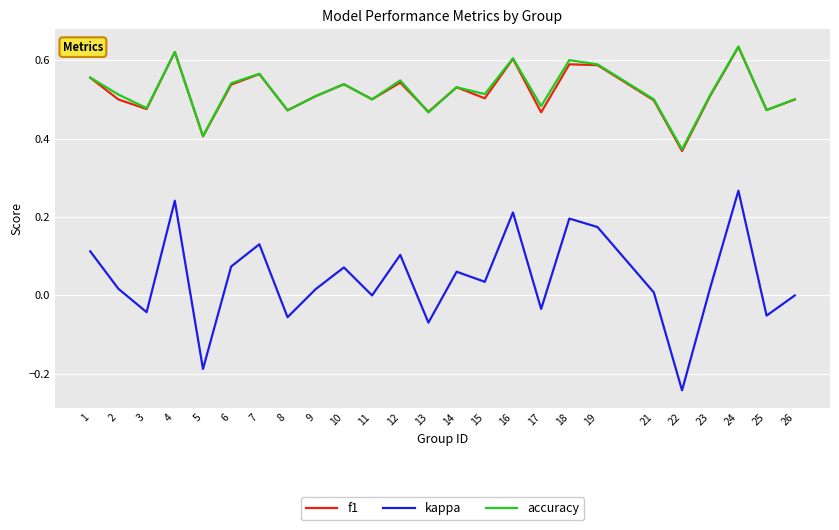

Is the value of accuracy at 13 greater than the value of kappa at 26?

Yes